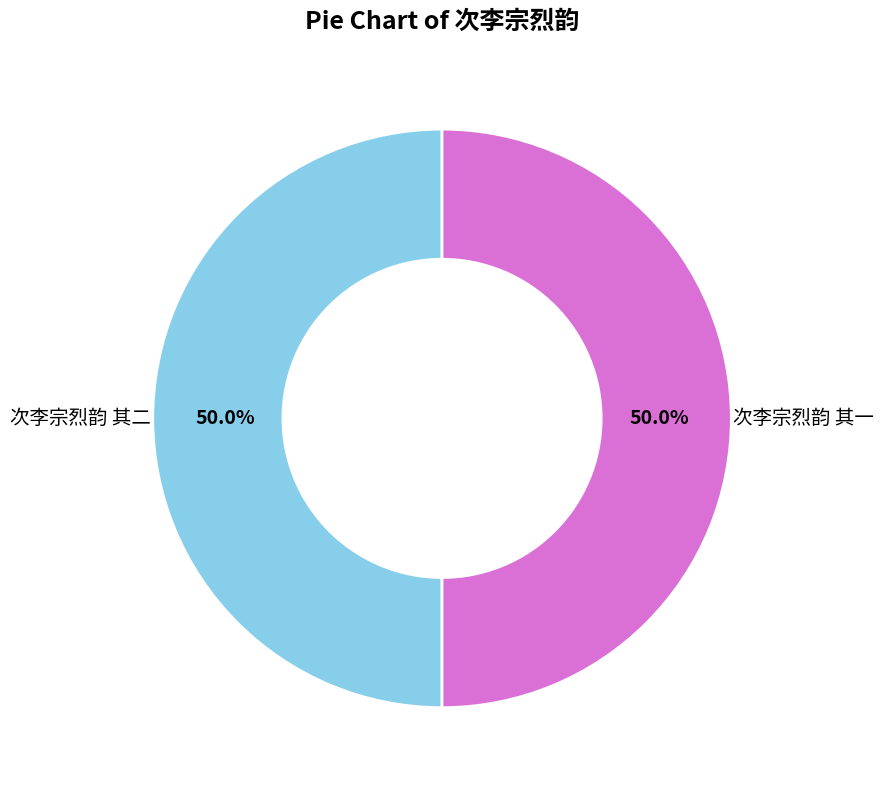

What is the ratio of the value at 次李宗烈韵 其二 to the value at 次李宗烈韵 其一?

1.0